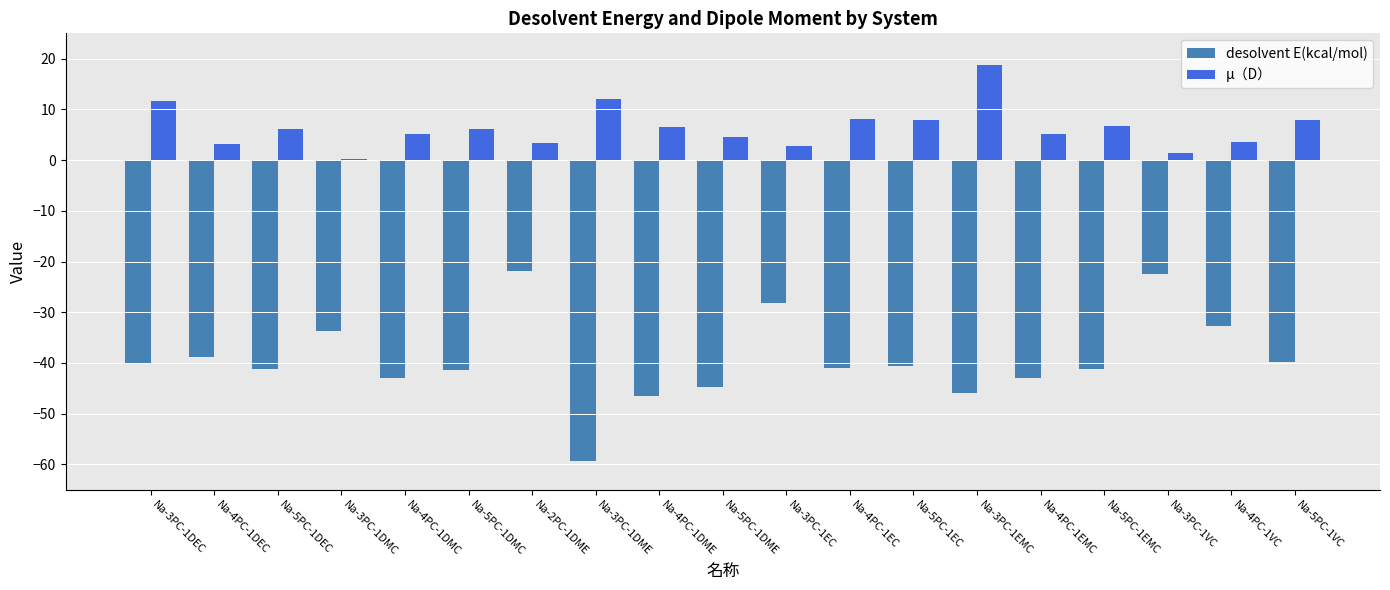

What is the total value across all series at Na-3PC-1DME?

-47.4